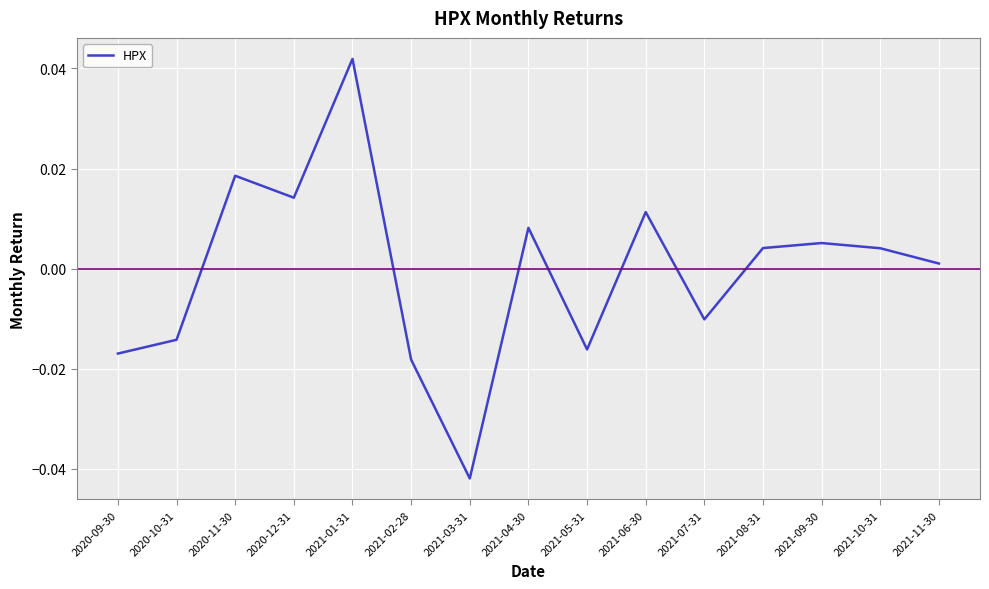

What position from the right is 2021-04-30?

8